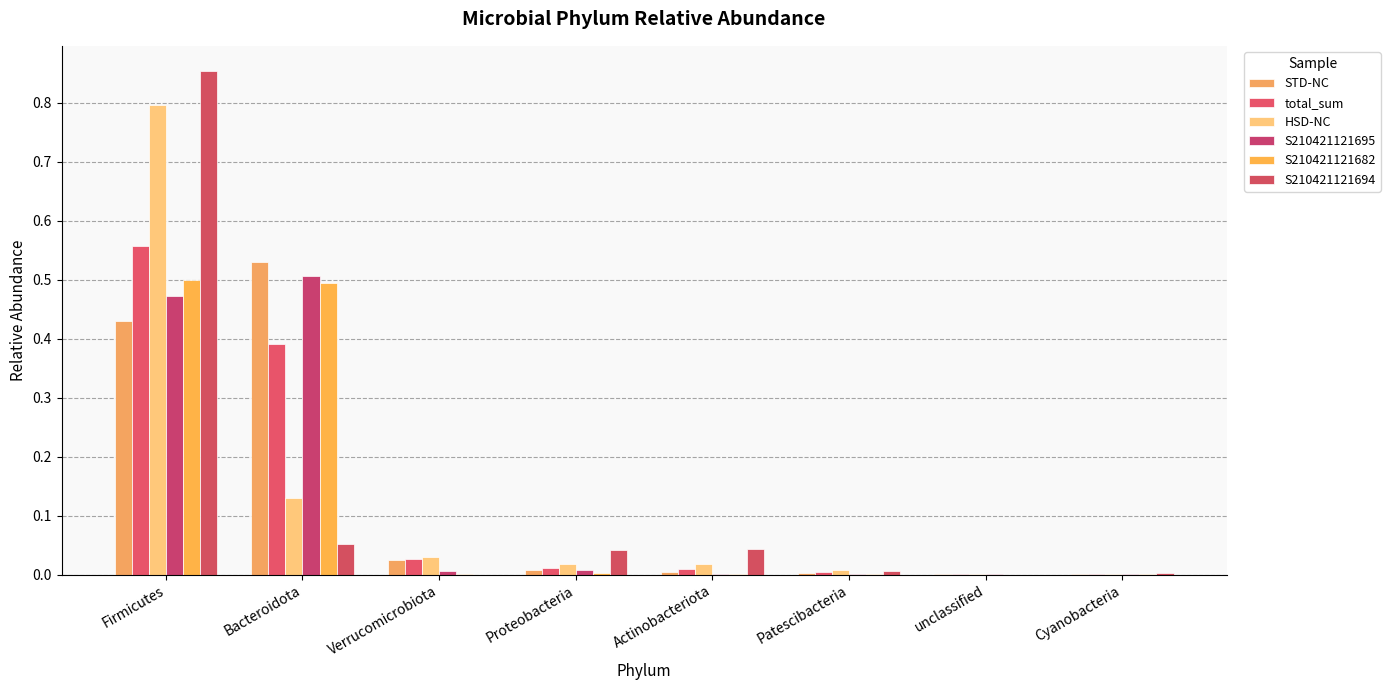

At how many categories does at least one series exceed 0?

8